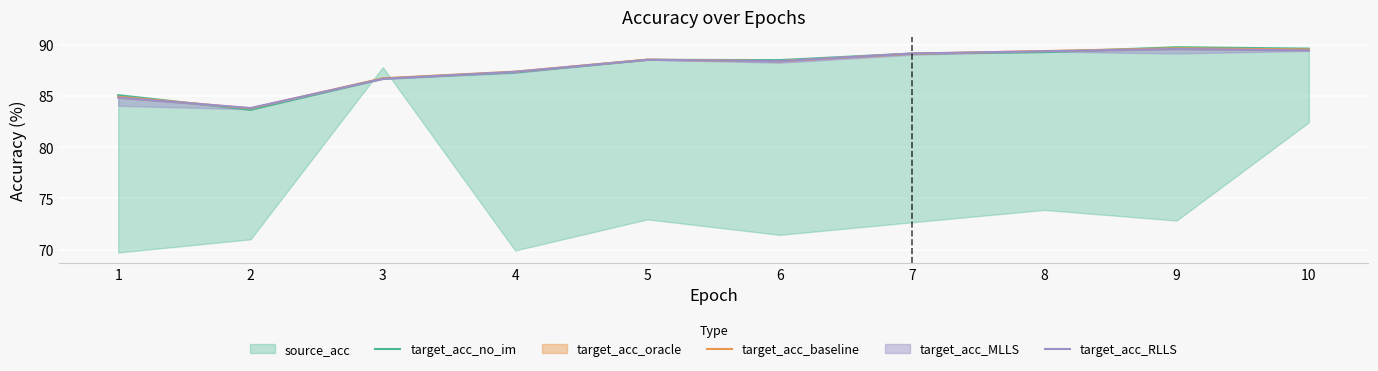

Between 8 and 1, which is larger?

8